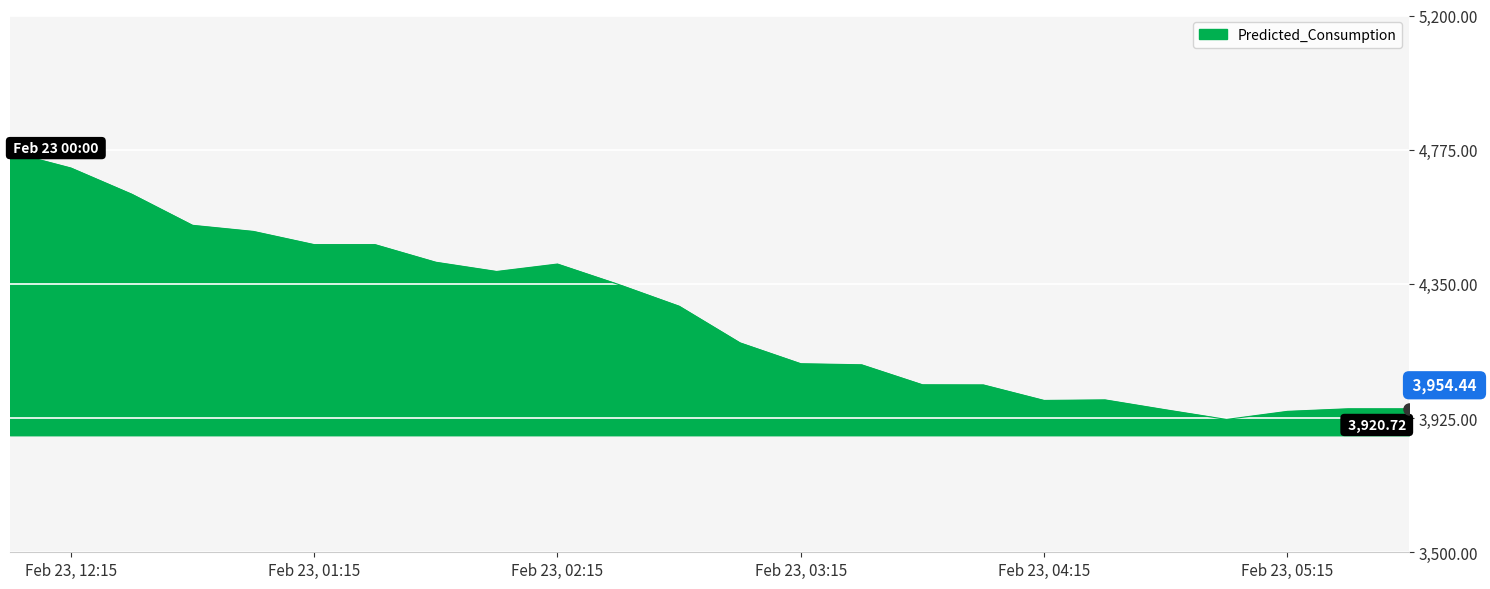

What is the maximum value shown in the chart?

4767.4